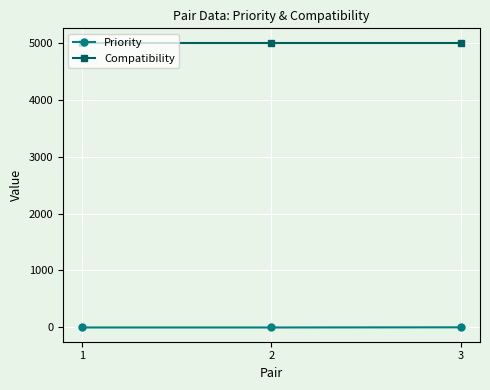

The value of Compatibility at 2 is 1764. True or false?

False